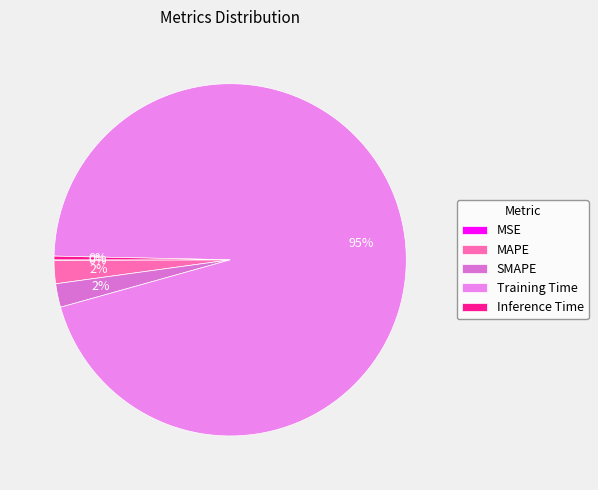

To the nearest percent, what is the combined percentage of MSE and MAPE?

2%